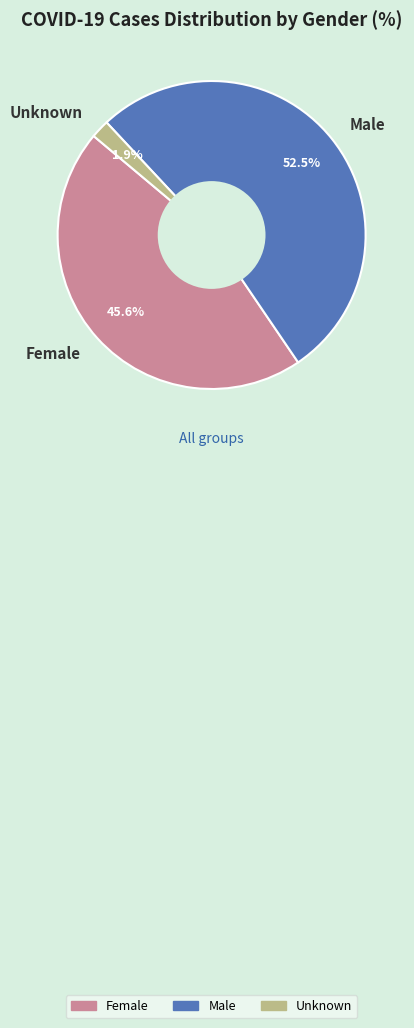

What percentage is NOT represented by Female?

54.4%